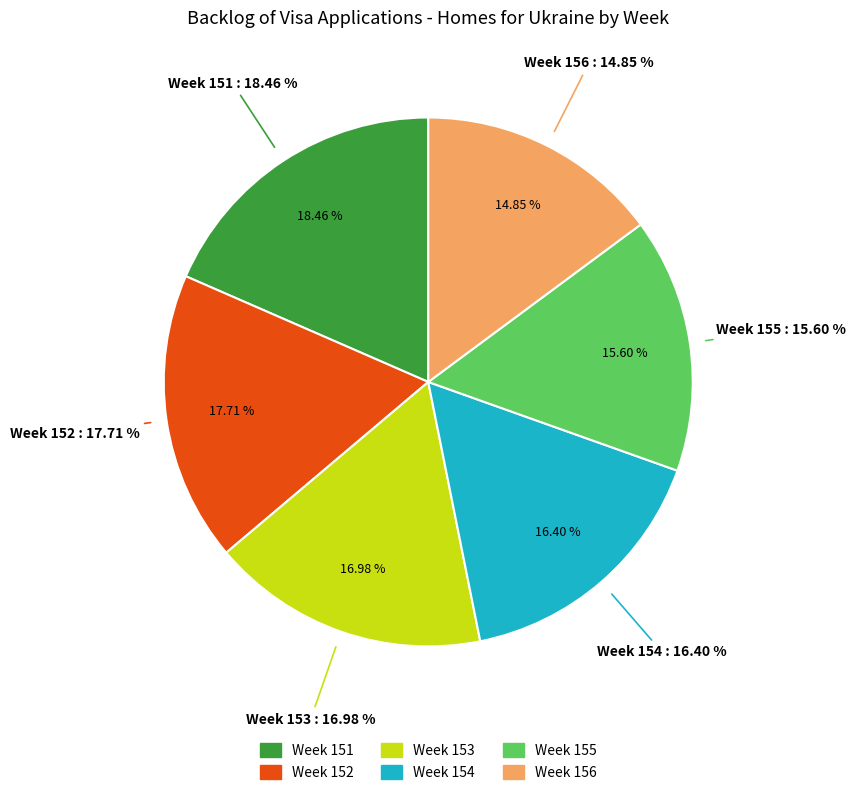

Which category has the smallest portion of the pie?

Week 156